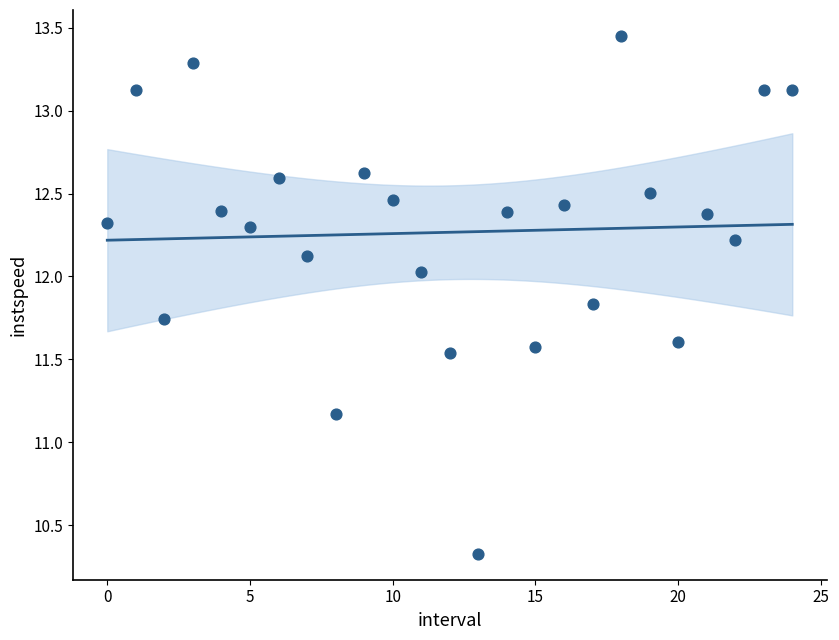

What Y value in the scatter plot is closest to 11?

11.2